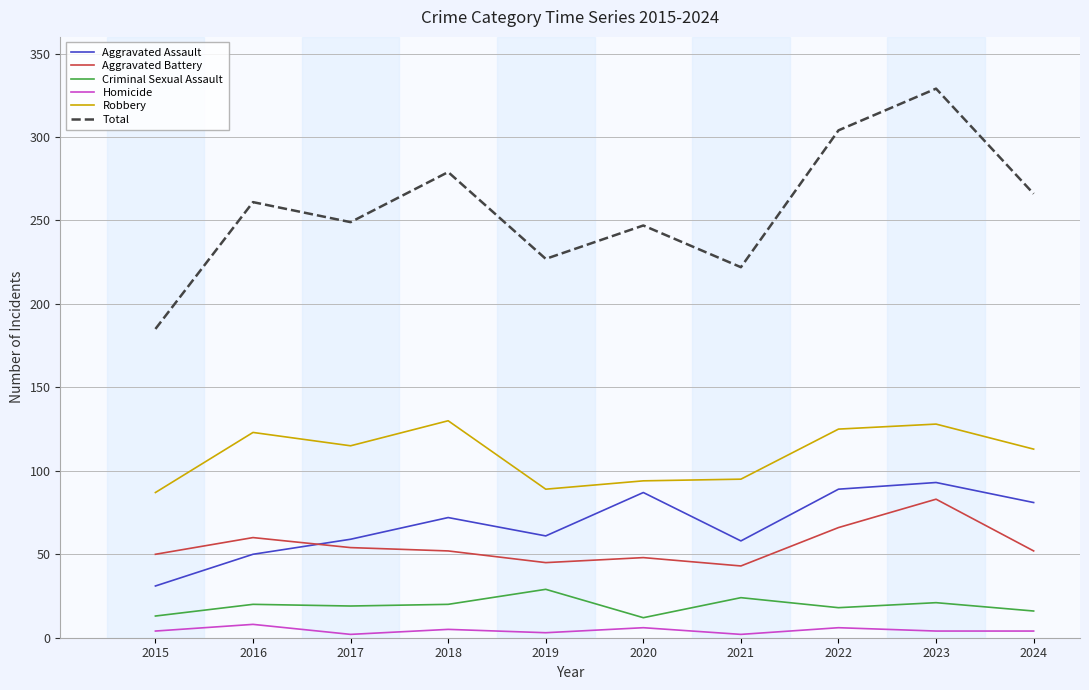

At which category is the sum across all series the highest?

2023